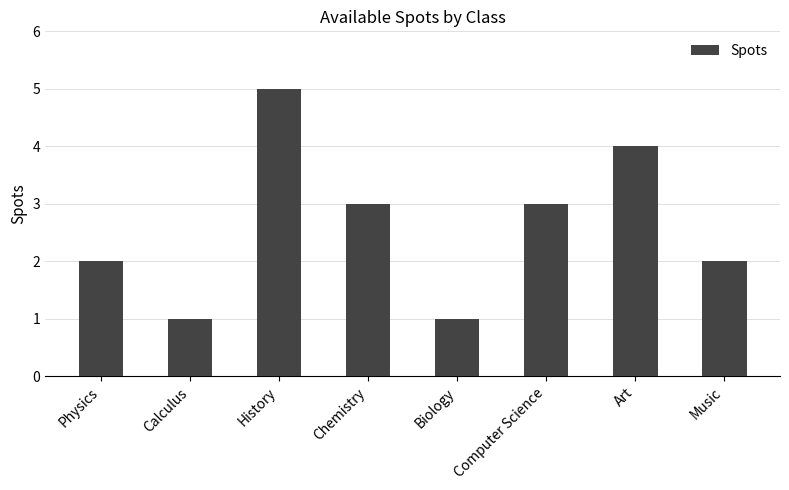

Reading left to right, transcribe all the data shown in this chart.

Physics=2	Calculus=1	History=5	Chemistry=3	Biology=1	Computer Science=3	Art=4	Music=2